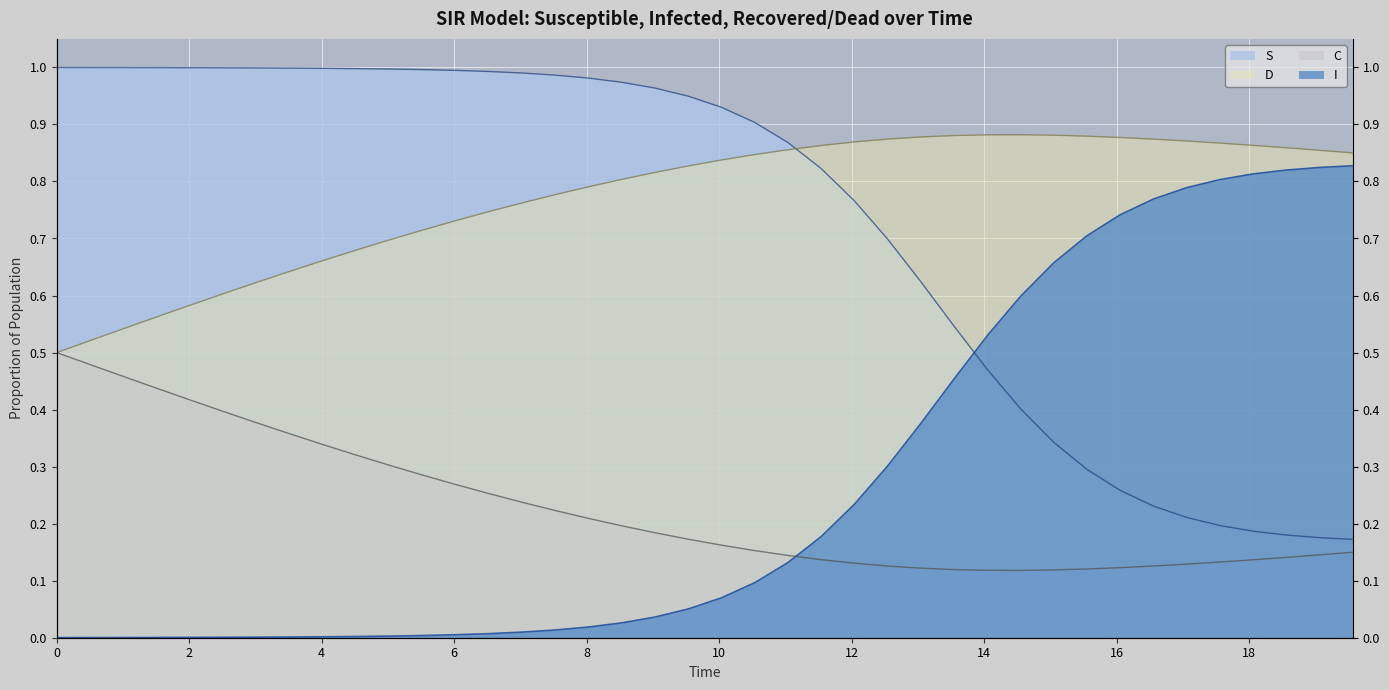

Count the number of categories in the chart.

40